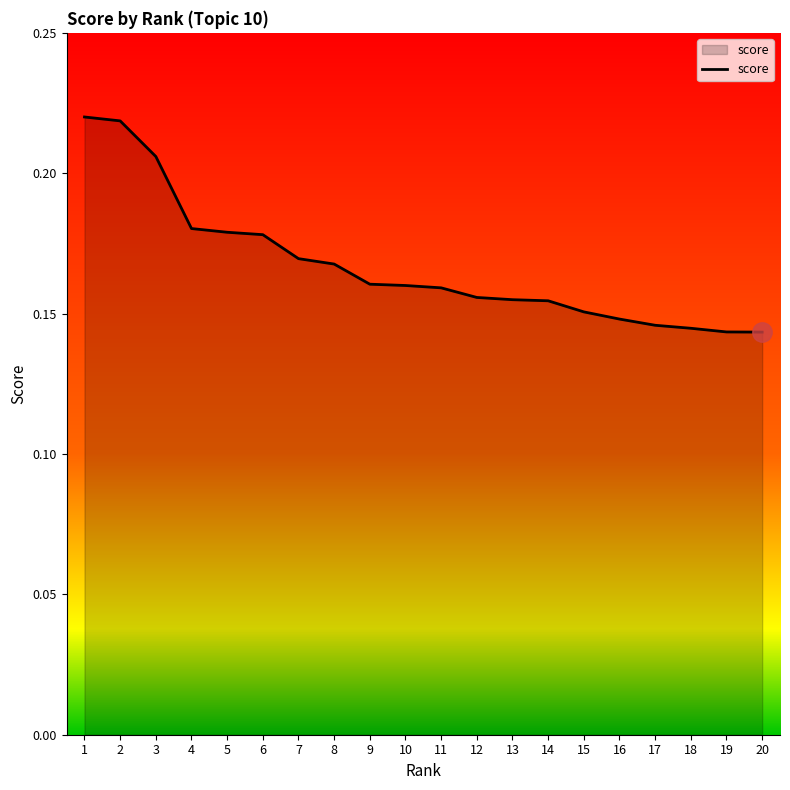

Between 3 and 5, which is larger?

3